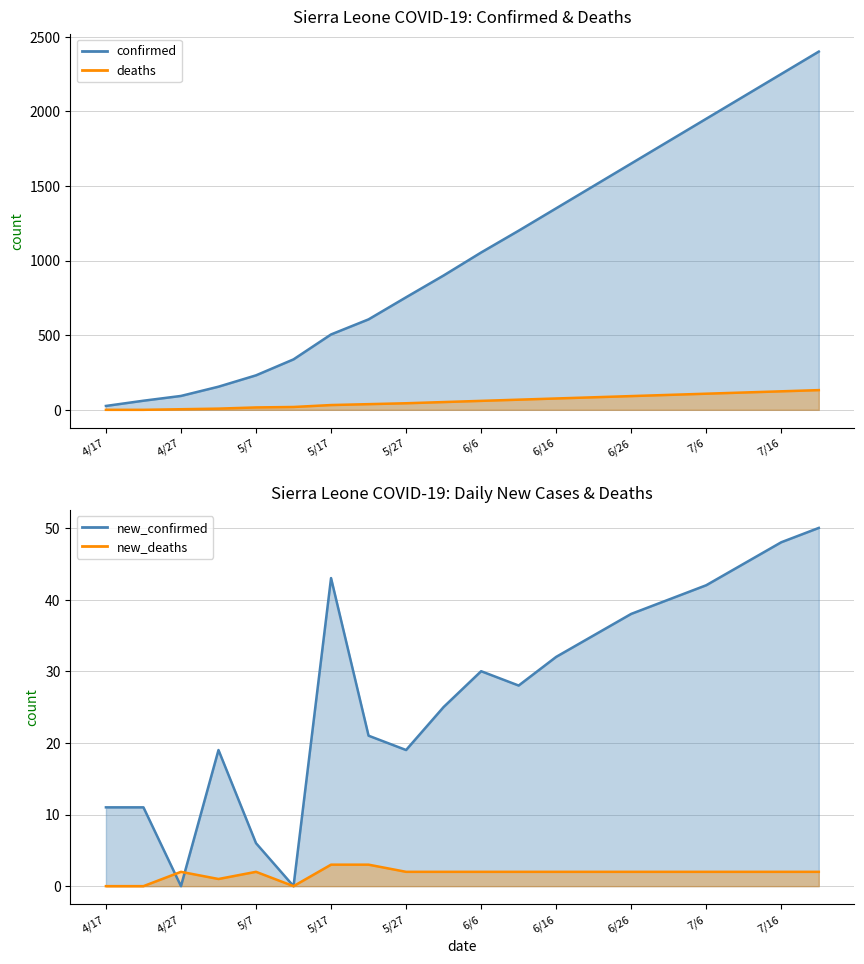

Is the value of confirmed at 5/27/20 greater than the value of new_deaths at 7/11/20?

Yes